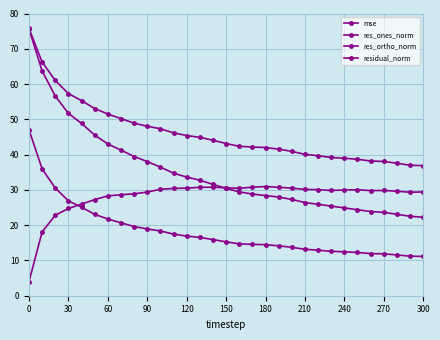

Count the number of data series in this chart.

4